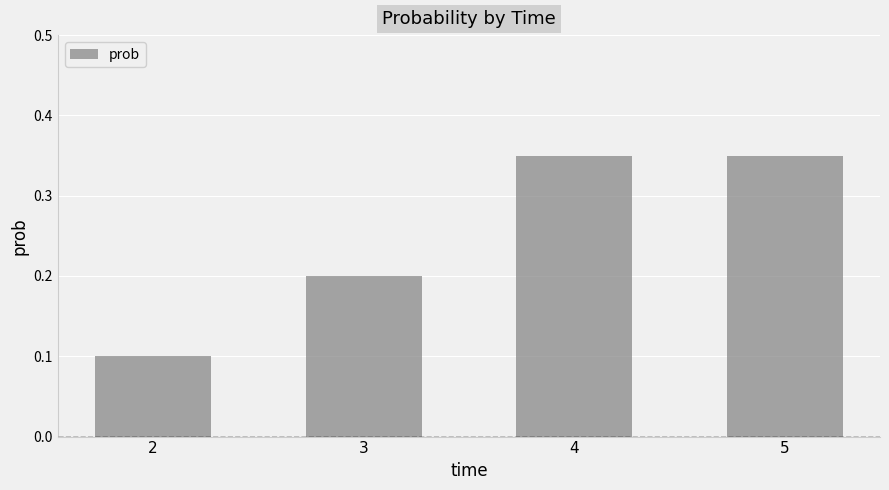

What is the minimum value shown in the chart?

0.1